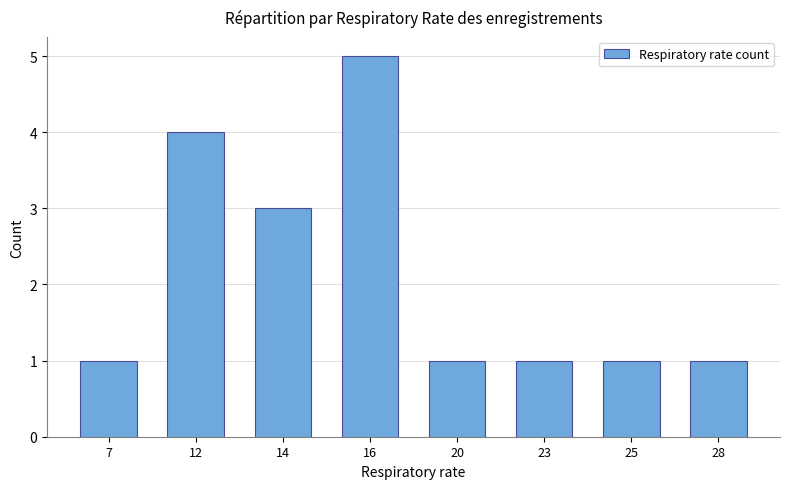

What is the value of the 6th bar from the left?

1